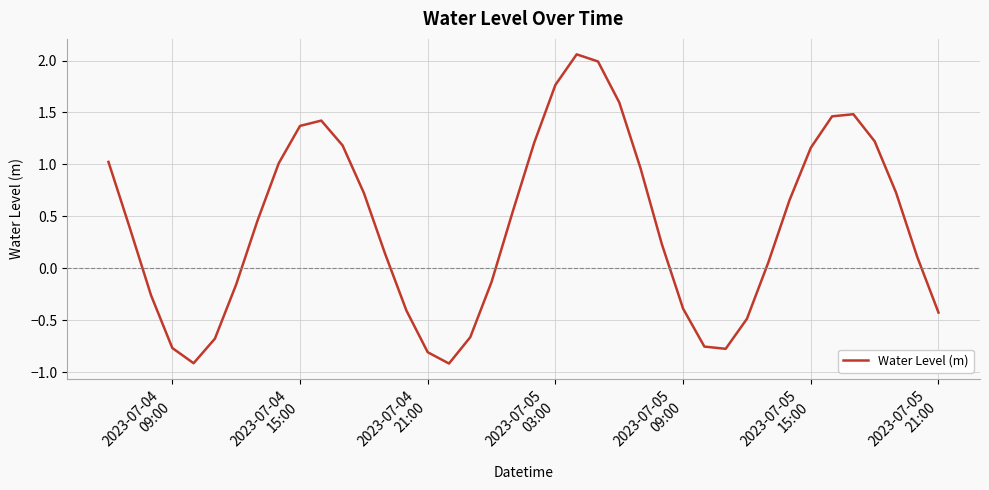

What is the smallest value displayed?

-0.9